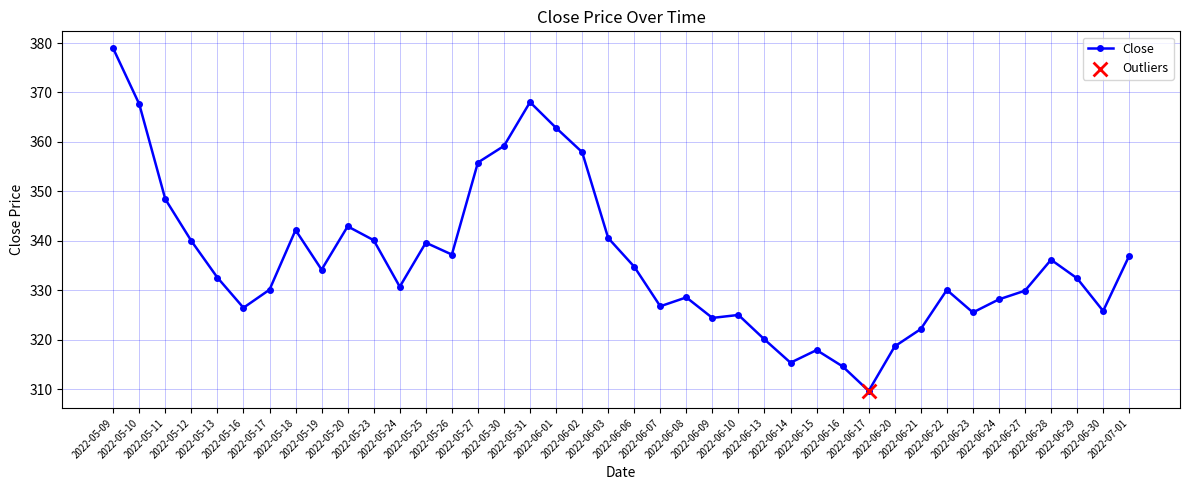

What is the ratio of the value at 2022-05-11 to the value at 2022-06-06?

1.0